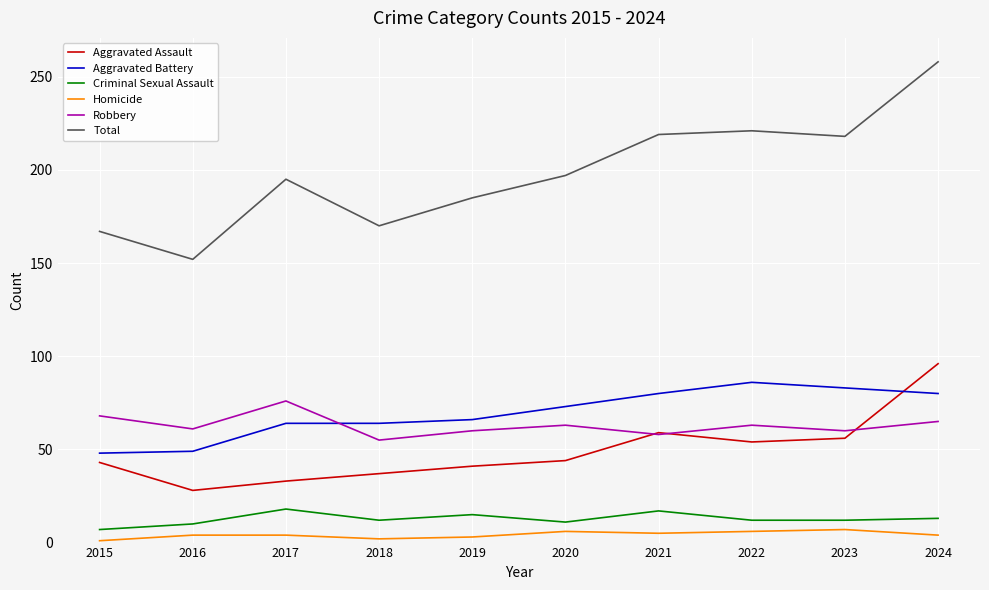

Is it true that Total equals 219 at 2021?

True